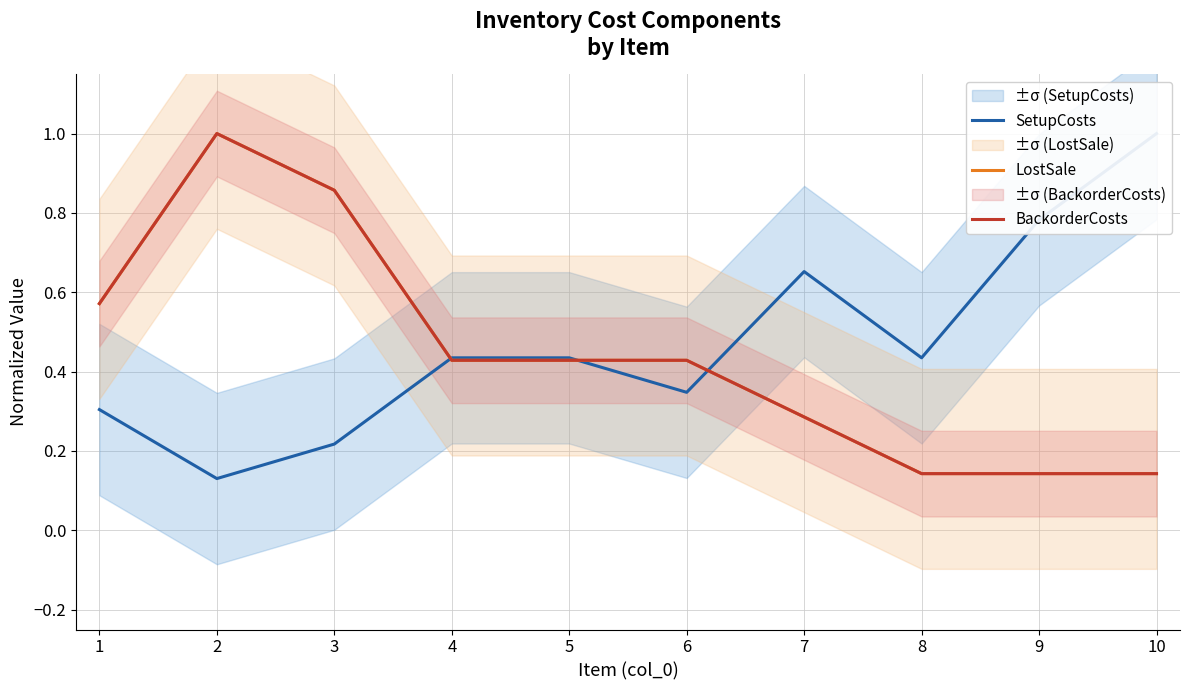

What is the sum of the LostSale values at 5 and 9?

0.6